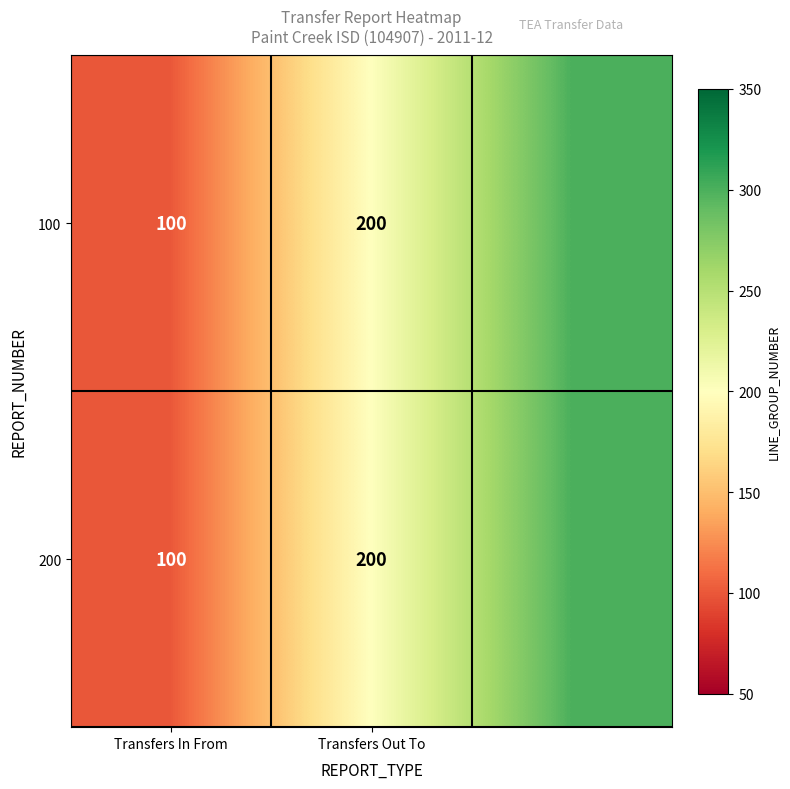

The value of 200 at Transfers Out To is 79. True or false?

False